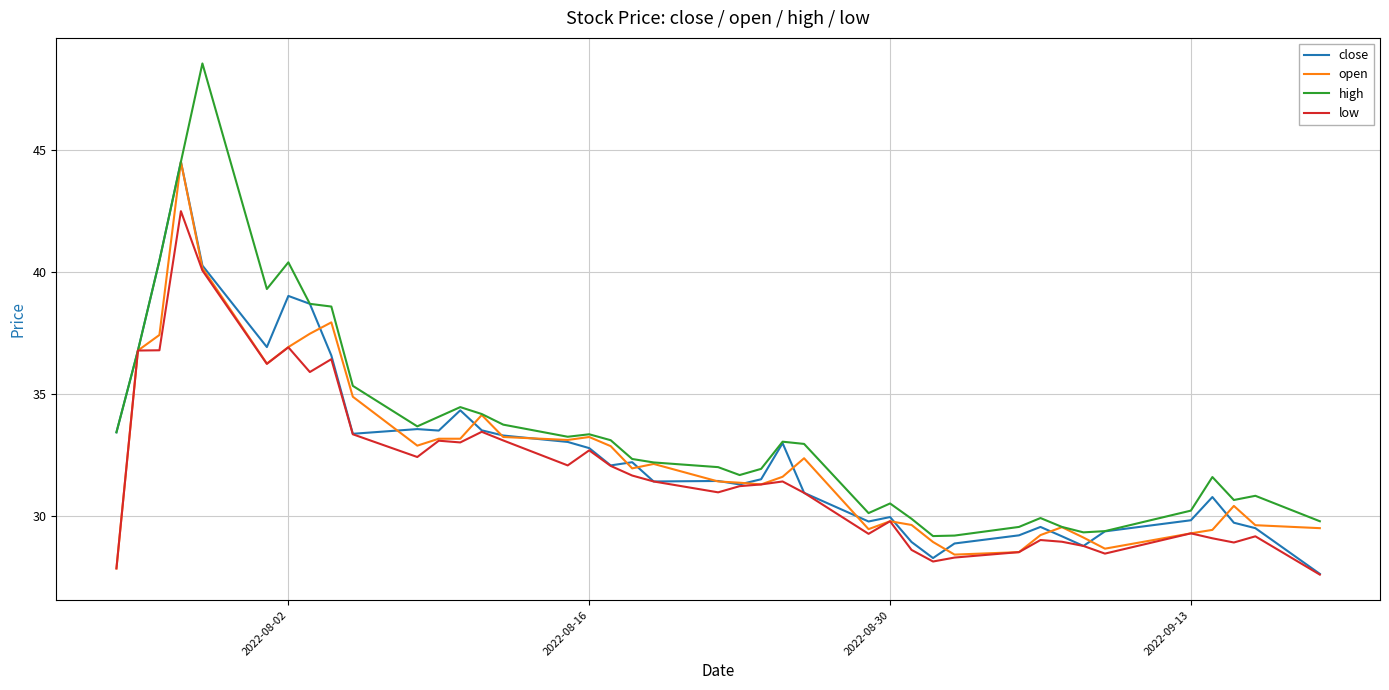

What is the lowest value of the high series?

29.2